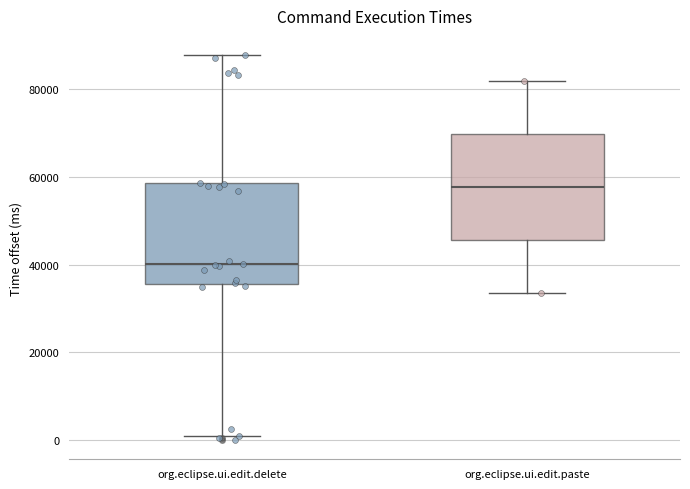

Reading left to right, read every box against the y-axis: the position of its median line, the range the box covers, and the ends of its whiskers. The values are not printed on the chart, so give them approximately, as read against the axis.

org.eclipse.ui.edit.delete: median 40000, box 36000 to 58000, whiskers 0 to 88000
org.eclipse.ui.edit.paste: median 58000, box 46000 to 70000, whiskers 34000 to 82000